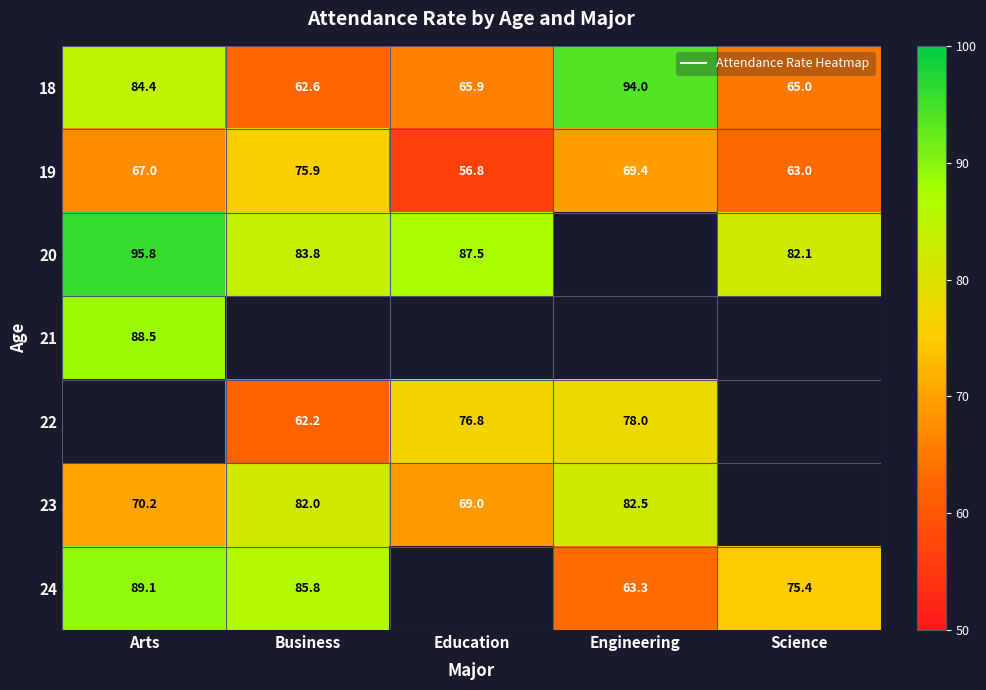

Is the value of 20 at Engineering greater than the value of 23 at Engineering?

No